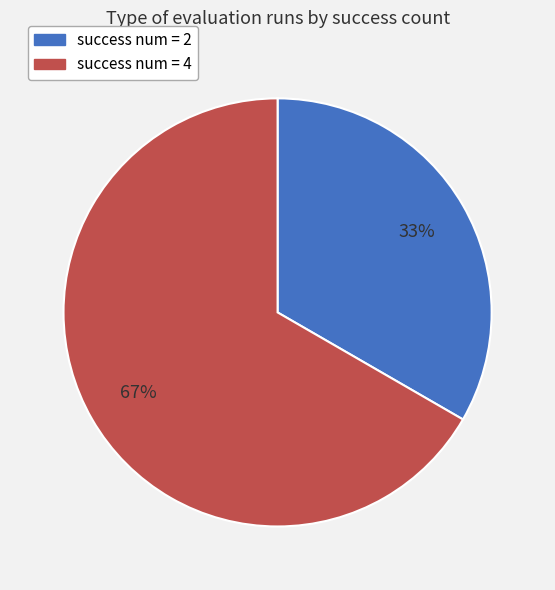

To the nearest percent, what is the average slice percentage?

50%